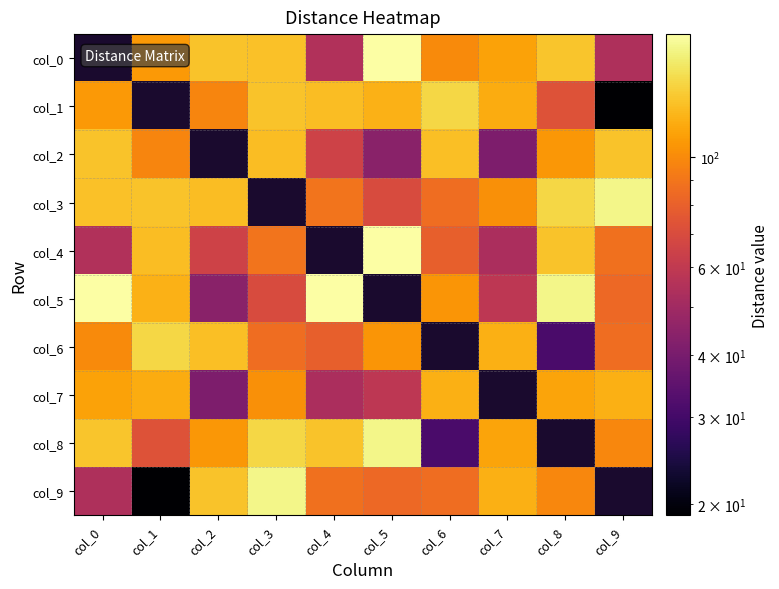

Read the col_4 value at col_1.

126.0